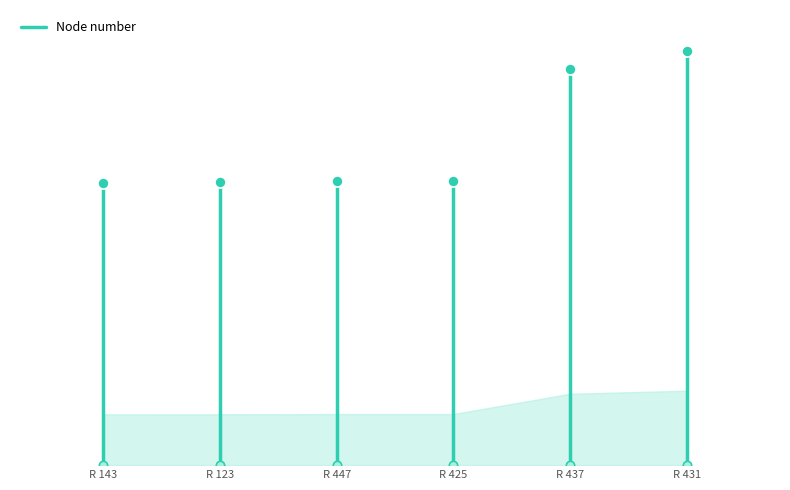

True or false: the data shows 772234 at R 143.

True